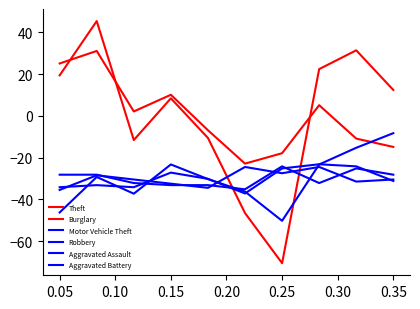

Where is the first local maximum for Motor Vehicle Theft?

0.05